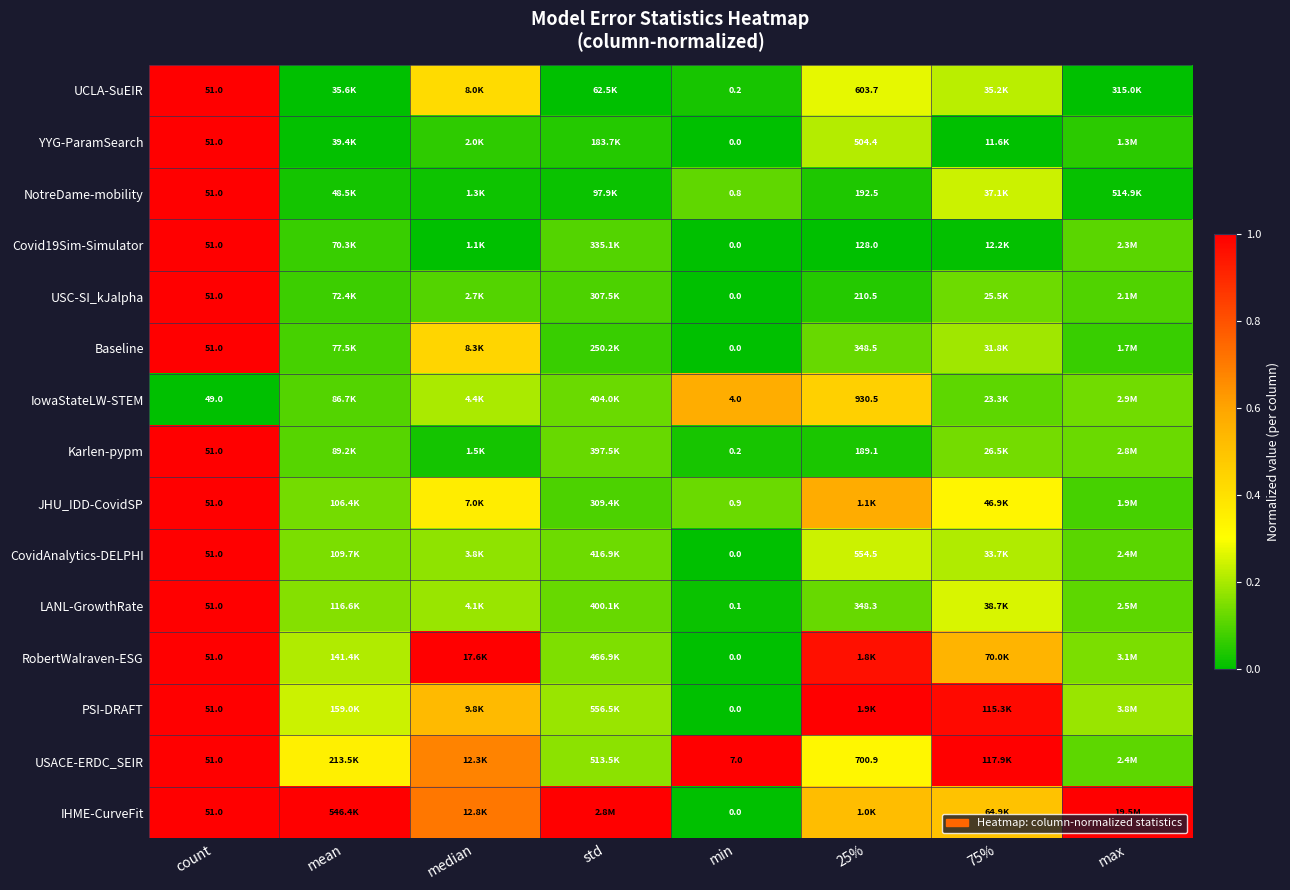

Is the value of LANL-GrowthRate at count greater than the value of IowaStateLW-STEM at 25%?

No